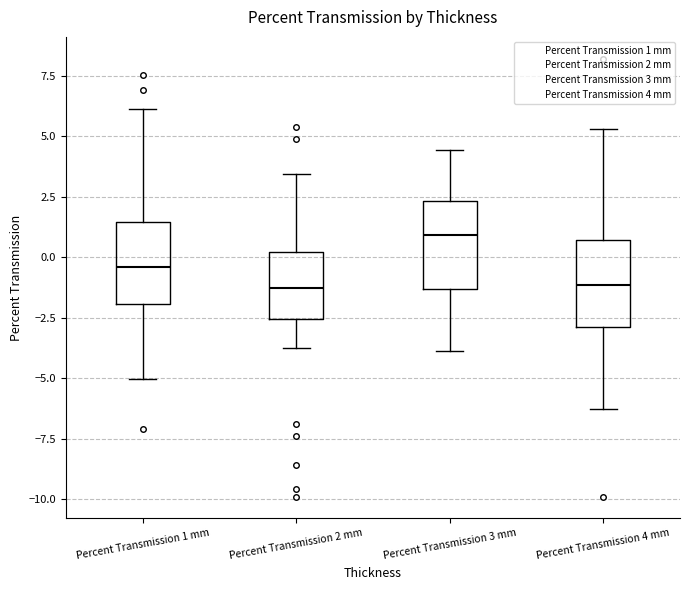

Reading left to right, read every box against the y-axis: the position of its median line, the range the box covers, and the ends of its whiskers. The values are not printed on the chart, so give them approximately, as read against the axis.

Percent Transmission 1 mm: median -0.5, box -2.0 to 1.5, whiskers -5.0 to 6.0
Percent Transmission 2 mm: median -1.5, box -2.5 to 0.0, whiskers -3.5 to 3.5
Percent Transmission 3 mm: median 1.0, box -1.5 to 2.5, whiskers -4.0 to 4.5
Percent Transmission 4 mm: median -1.0, box -3.0 to 0.5, whiskers -6.5 to 5.5